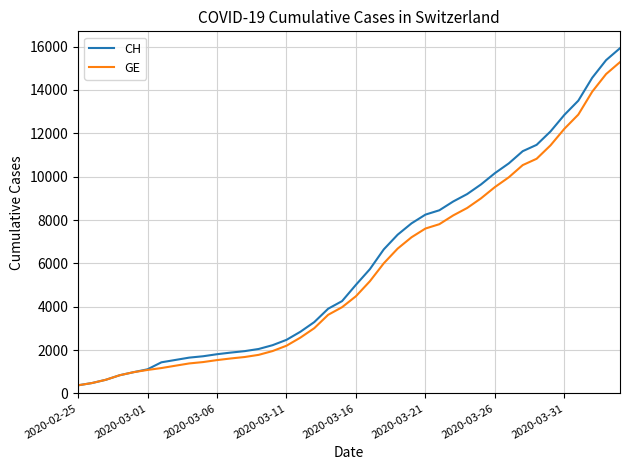

What is the highest value of the CH series?

15926